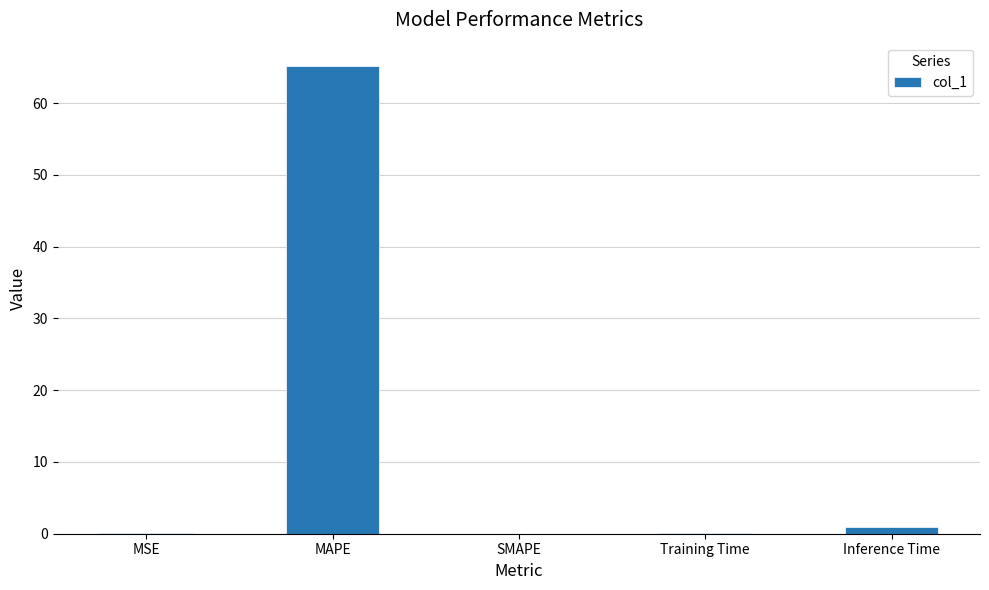

The chart shows a value of -28.0 at SMAPE. True or false?

False